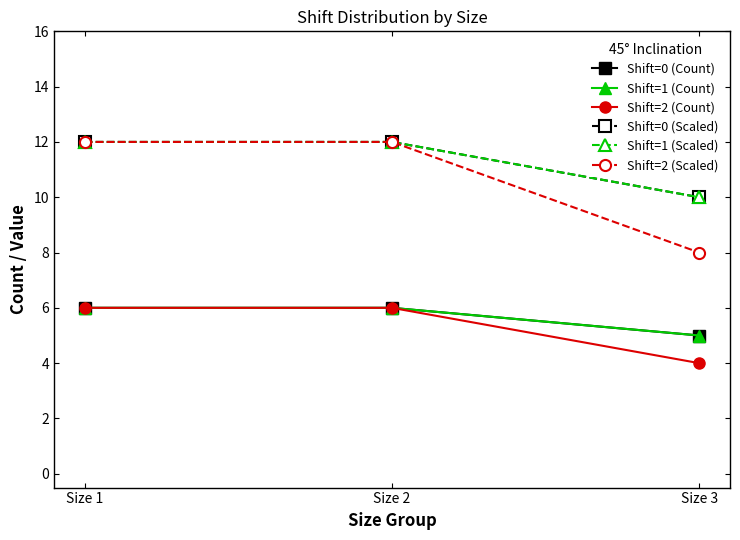

What is the total value across all series at Size 1?

54